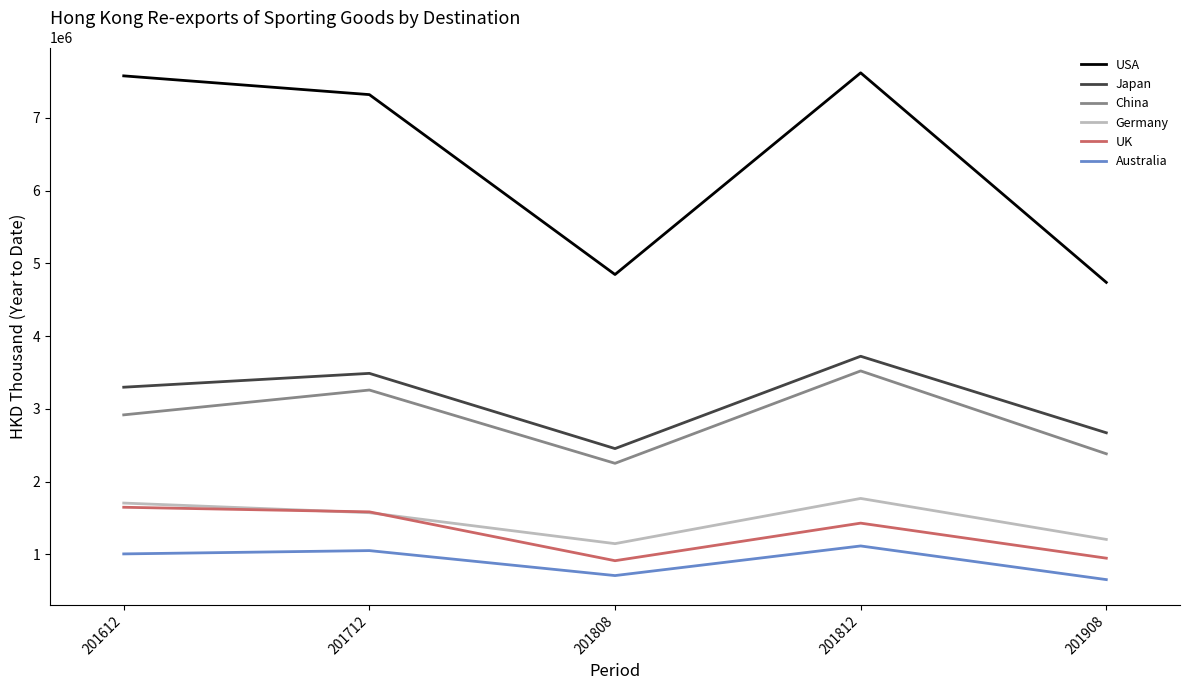

Reading left to right, what are all the values shown in this chart?

USA: 201612=7578660.3	201712=7320968.9	201808=4847917.6	201812=7620316.5	201908=4739784.3
Japan: 201612=3298837.1	201712=3489128.7	201808=2455173.2	201812=3724225.9	201908=2672469.1
China: 201612=2918669.3	201712=3259953.7	201808=2252606.1	201812=3522605.9	201908=2383568.5
Germany: 201612=1706156.8	201712=1573718.8	201808=1148336.6	201812=1769820.8	201908=1206401.1
UK: 201612=1648535.6	201712=1585257.2	201808=913895.8	201812=1430229.1	201908=948624.1
Australia: 201612=1007308.8	201712=1052725.3	201808=709457.6	201812=1116586.0	201908=654031.5